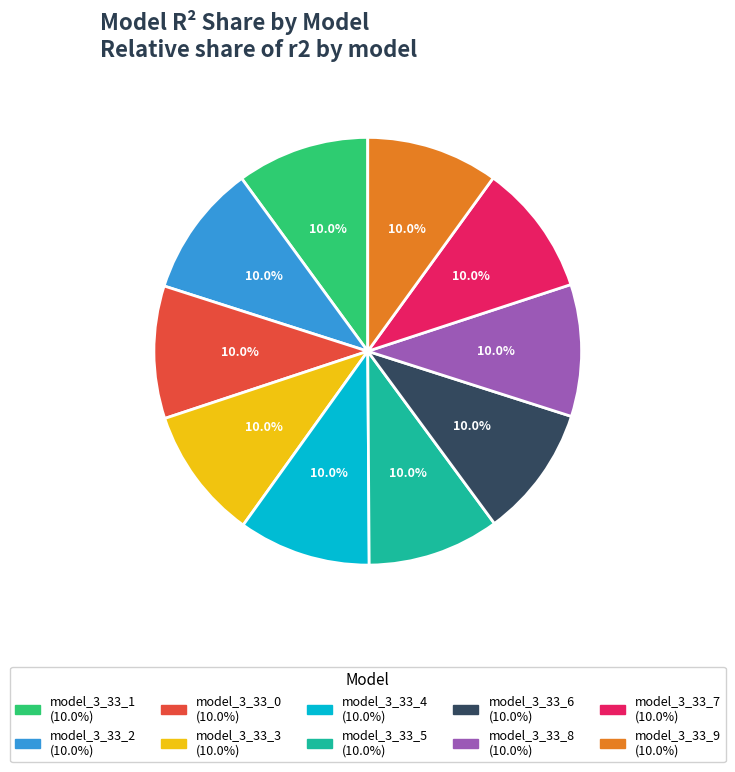

Does any single category account for the majority?

No